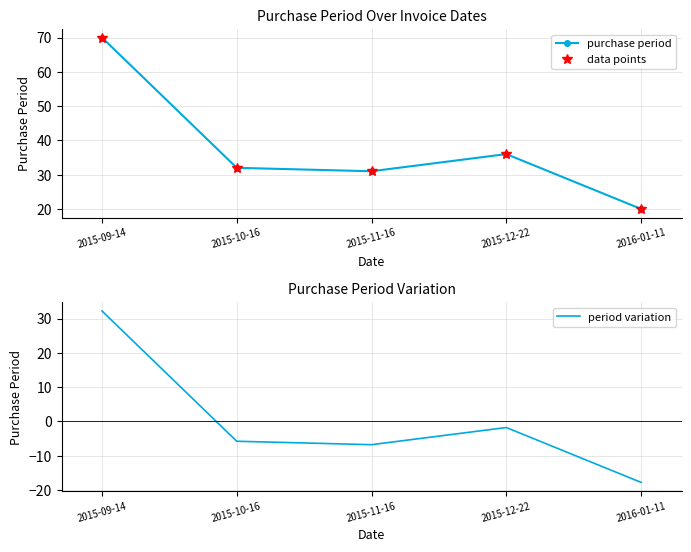

Read the purchase period value at 2015-10-16.

32.0